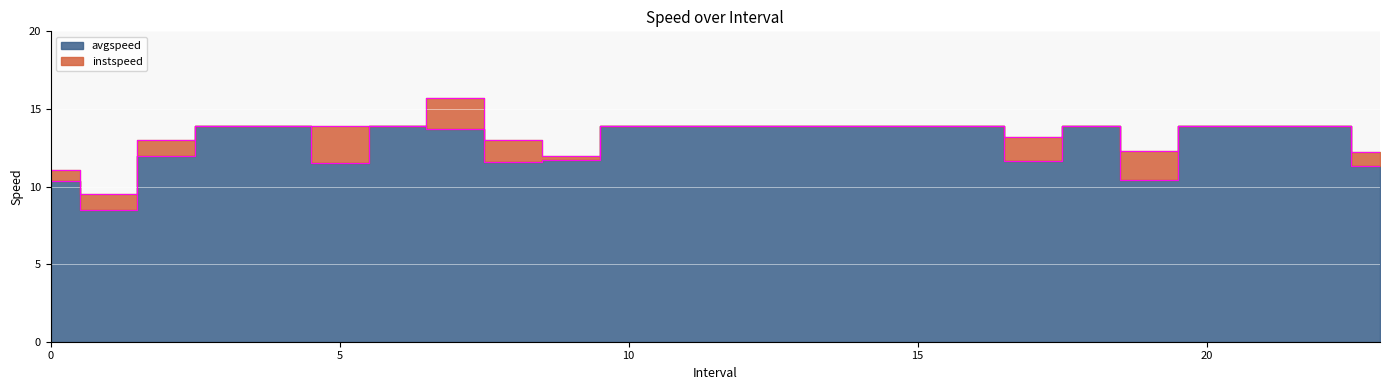

Between 12.0 and 1.0, which is larger?

12.0